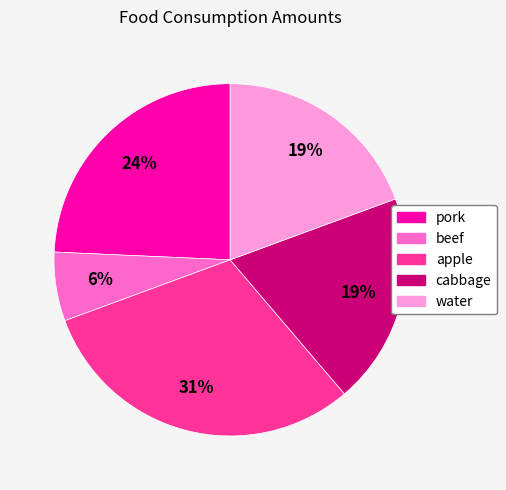

Does apple account for over 50% of the chart?

No